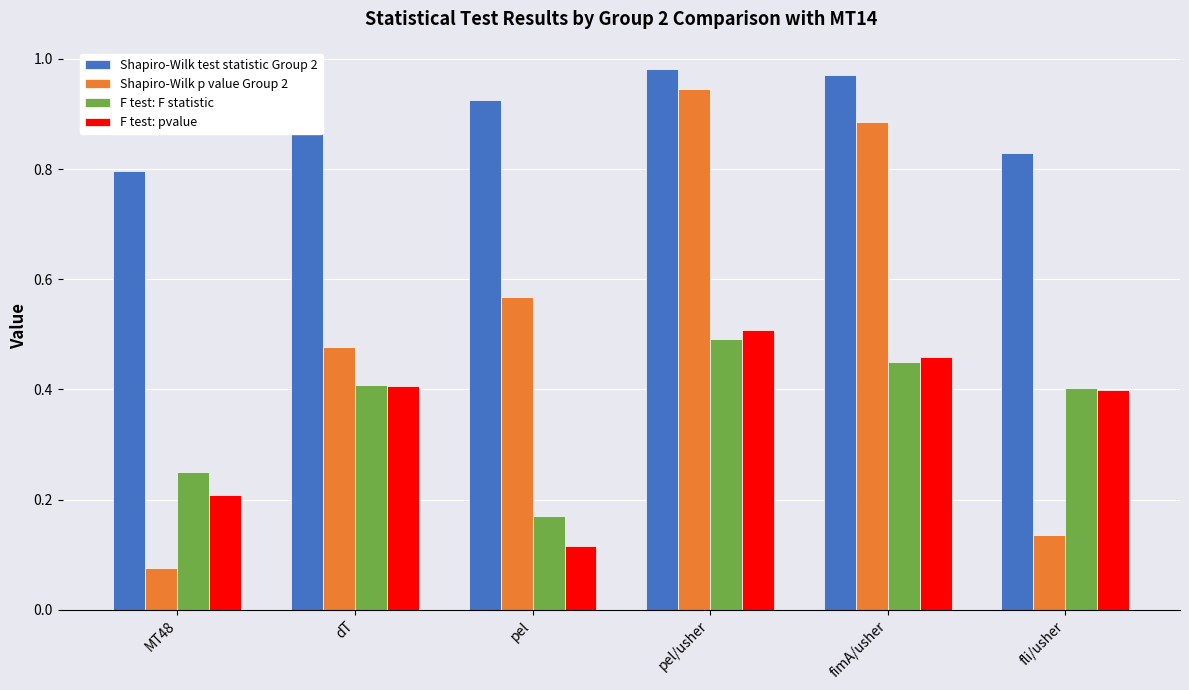

What is the spread (max minus min) of values at fli/usher?

0.7